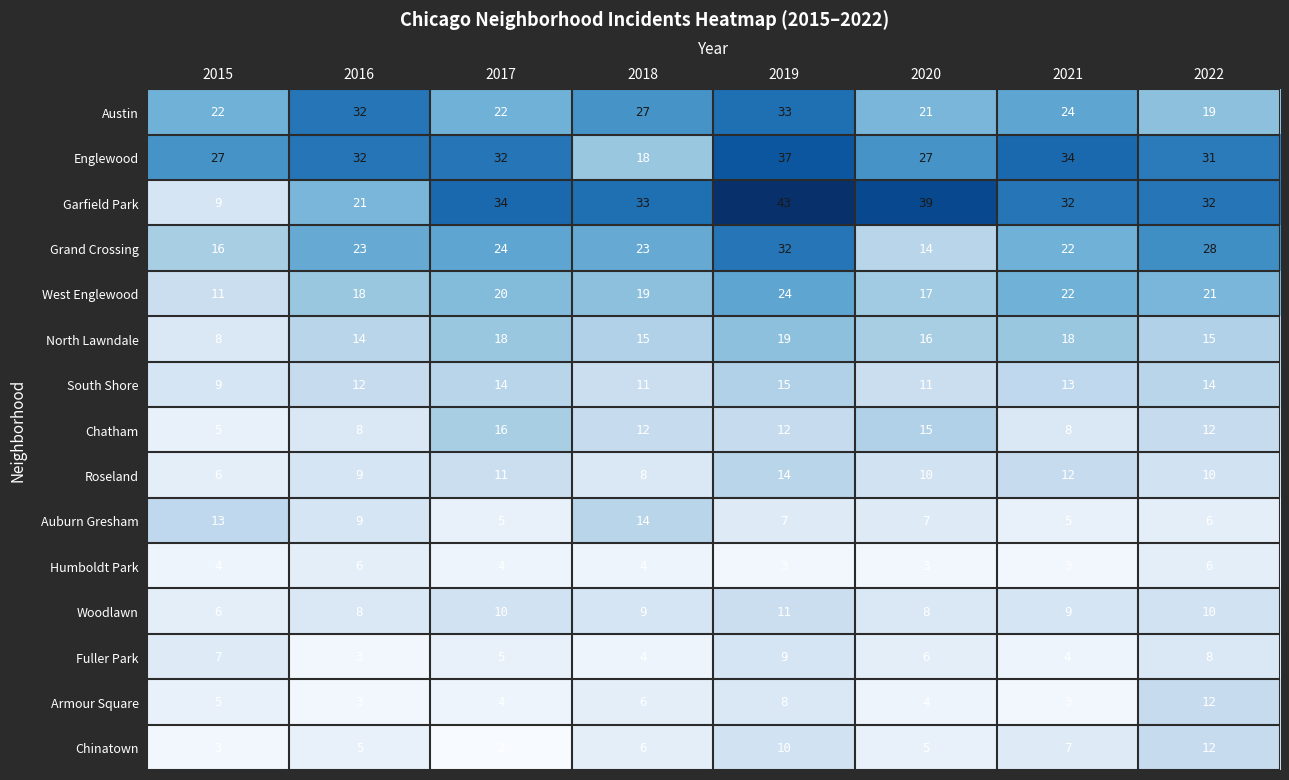

At how many categories does at least one series exceed 6?

8